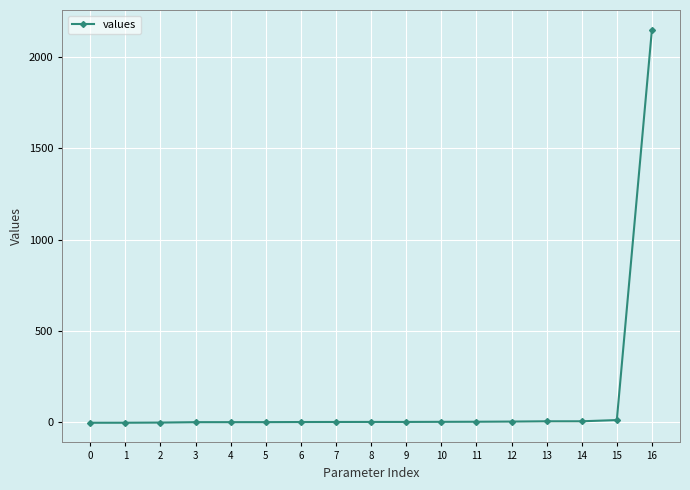

Does the chart have visible grid lines?

Yes